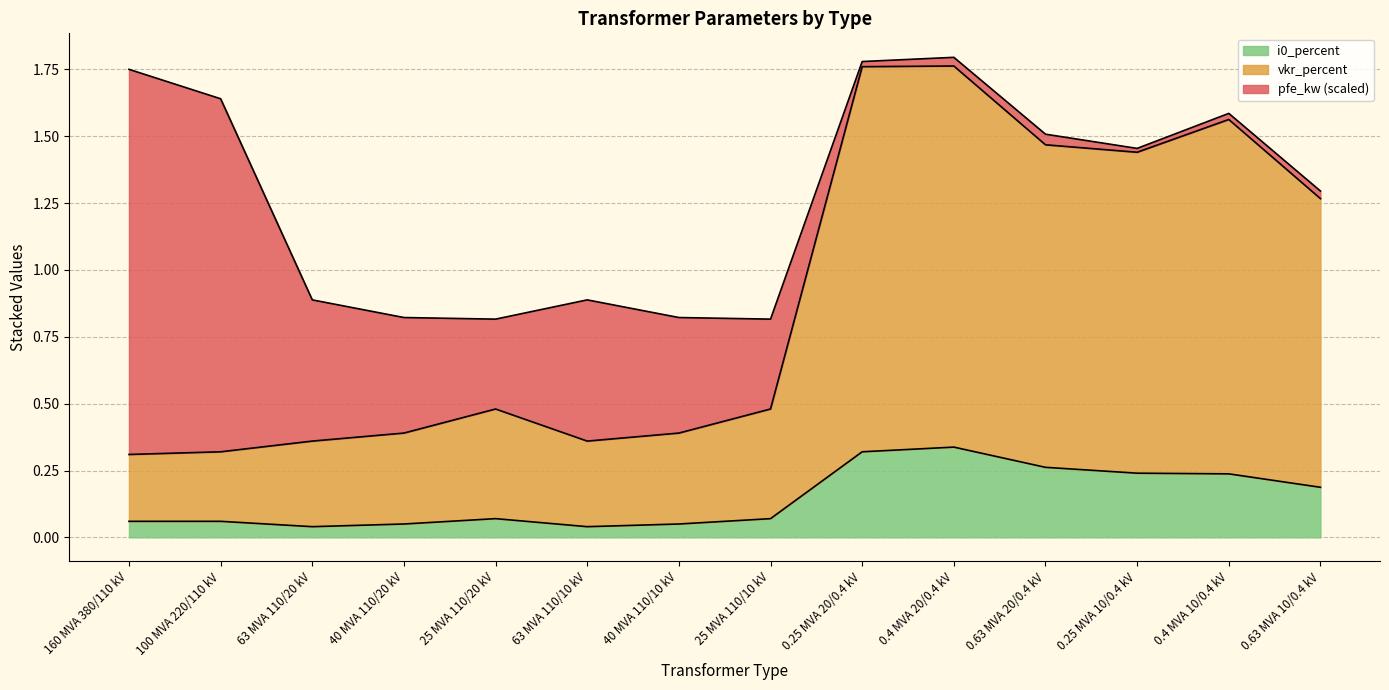

At which category is the sum across all series the highest?

0.4 MVA 20/0.4 kV